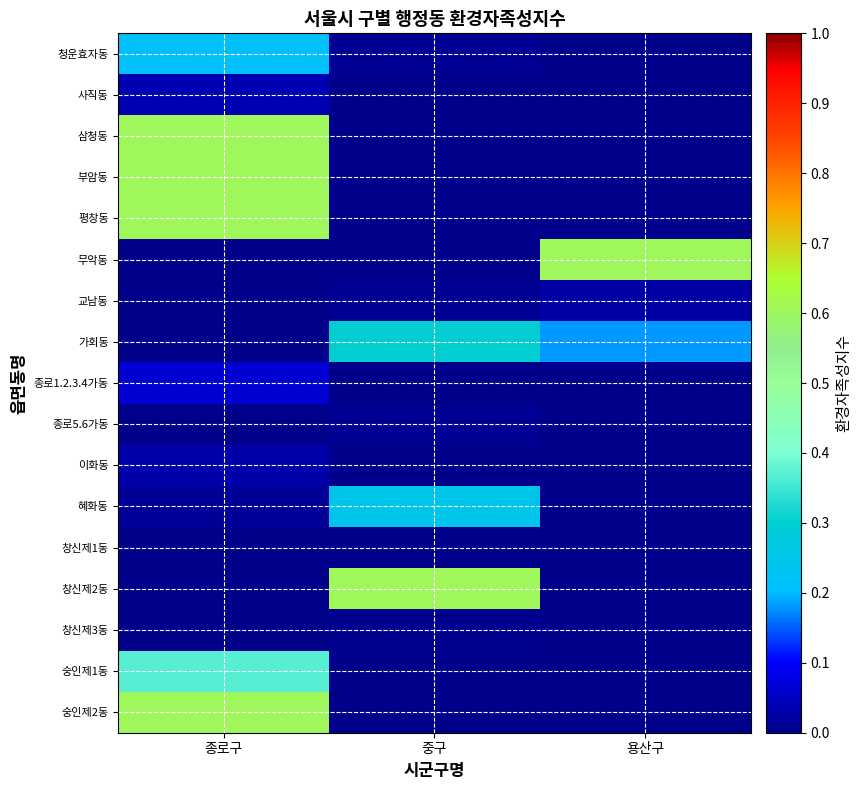

Between 중구 and 용산구, which series saw the biggest shift?

창신제2동